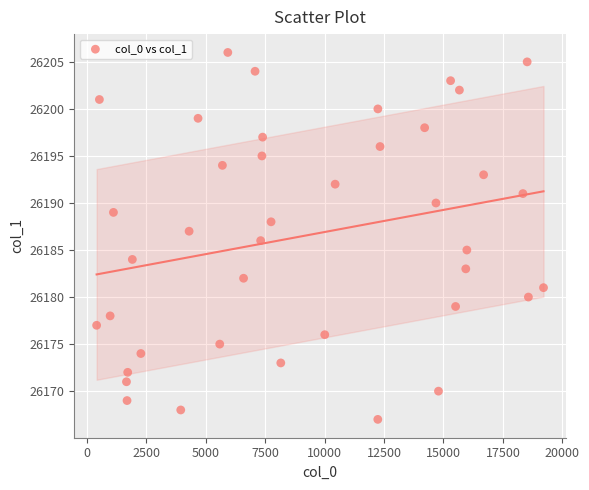

What is the range of Y values (max minus min)?

39